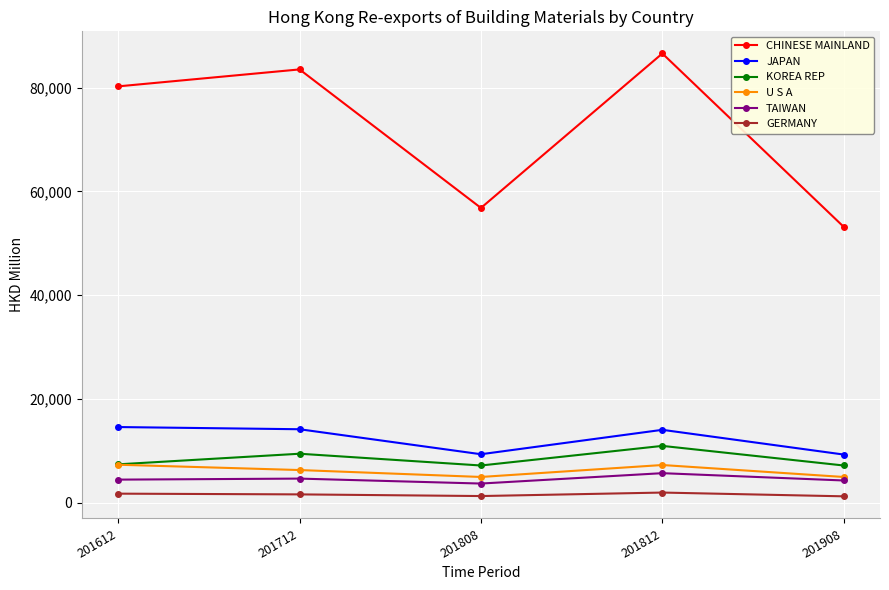

Is the value of KOREA REP at 201812 greater than the value of U S A at 201812?

Yes